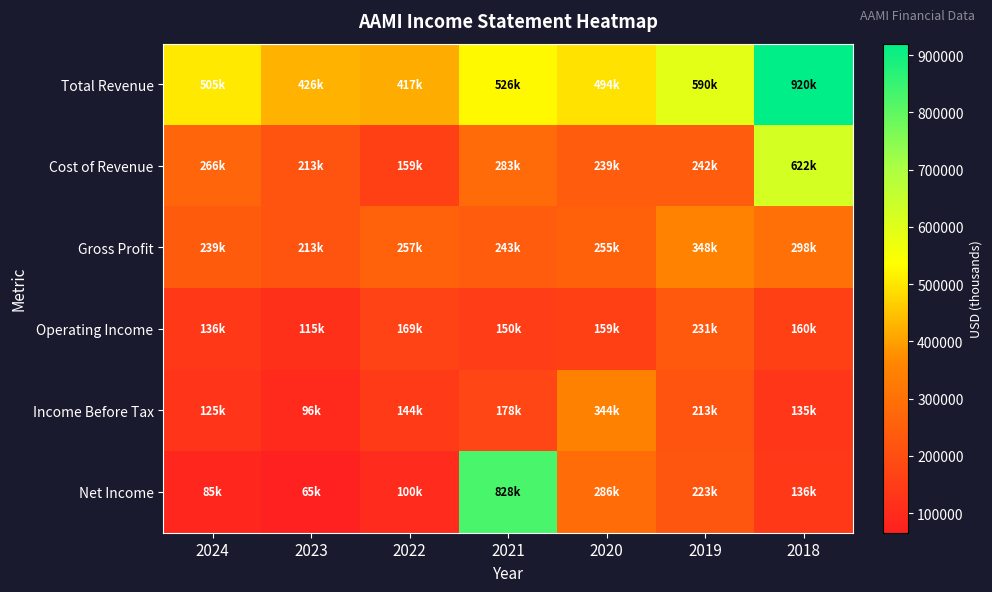

At which category does the chart reach its minimum across all series?

2023